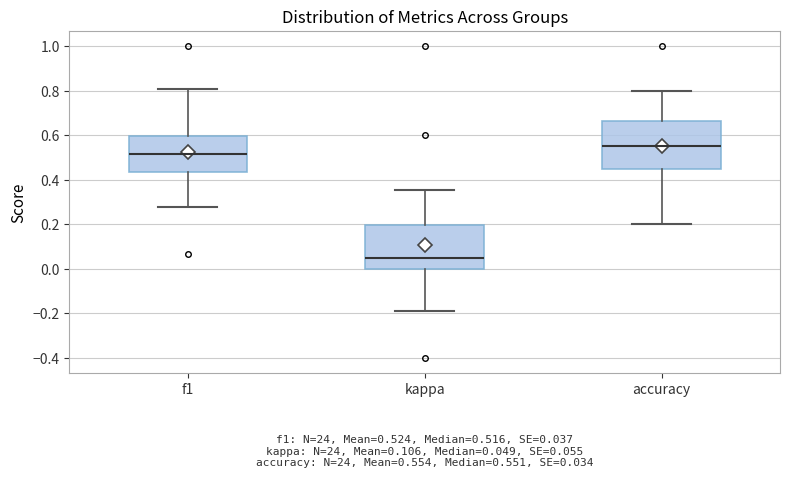

Which box has the highest median line?

accuracy